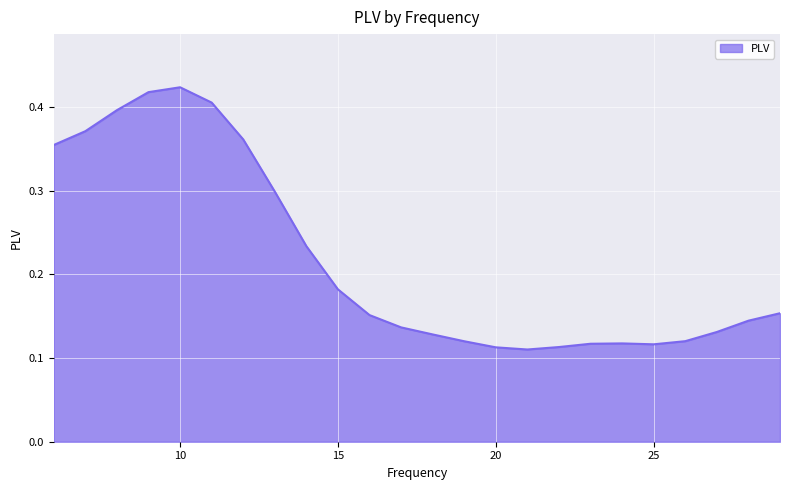

Reading left to right, transcribe all the data shown in this chart.

0.4	0.4	0.4	0.4	0.4	0.4	0.4	0.3	0.2	0.2	0.2	0.1	0.1	0.1	0.1	0.1	0.1	0.1	0.1	0.1	0.1	0.1	0.1	0.2